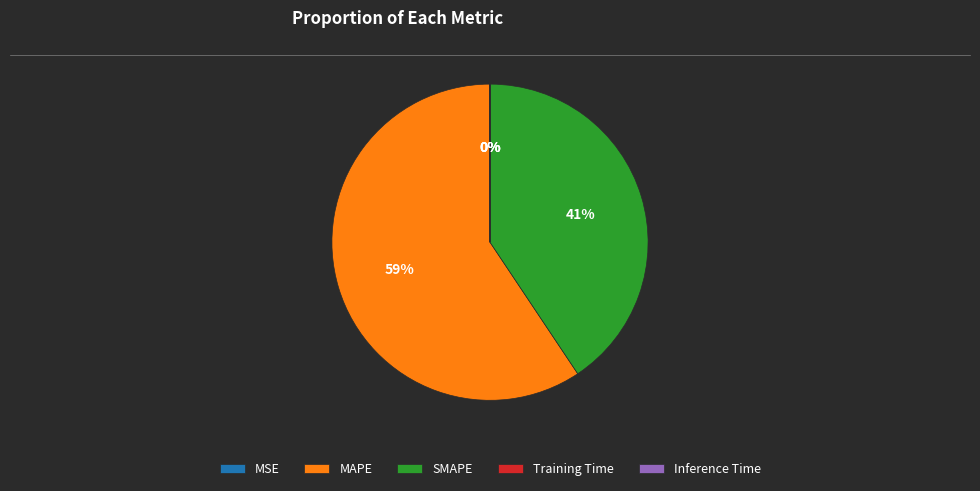

Is it true that SMAPE is 31% of the pie?

False